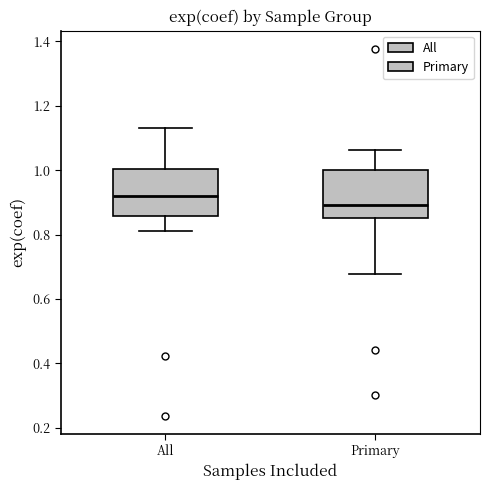

Which box has the highest median line?

All